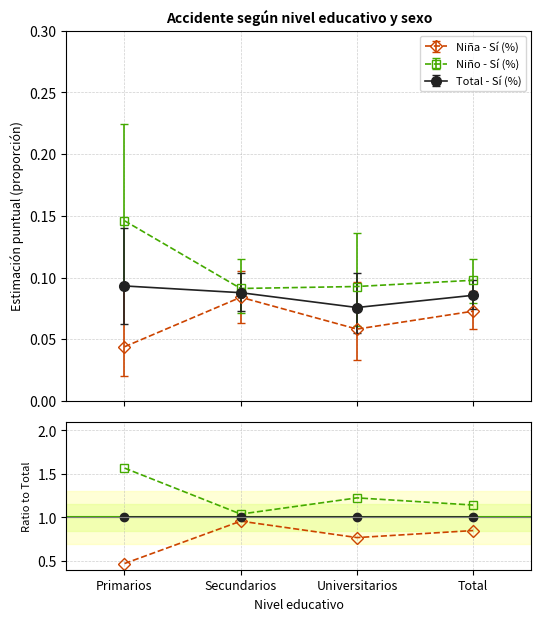

Which has a higher value, Total or Universitarios?

Total